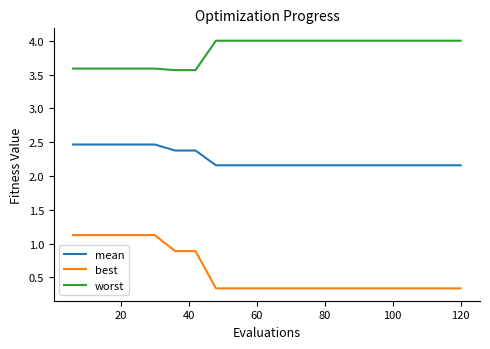

True or false: mean and best intersect in this chart.

False